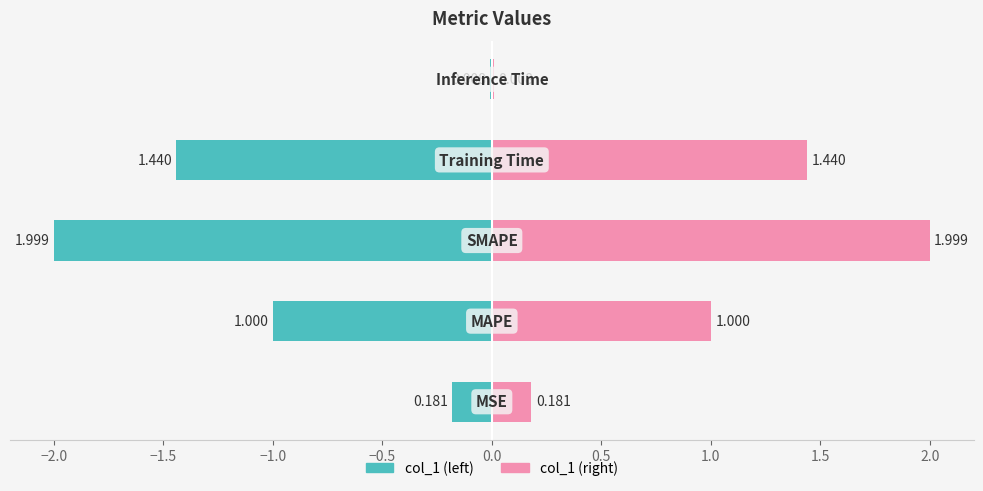

What is the label of the 5th bar from the left?

Inference Time